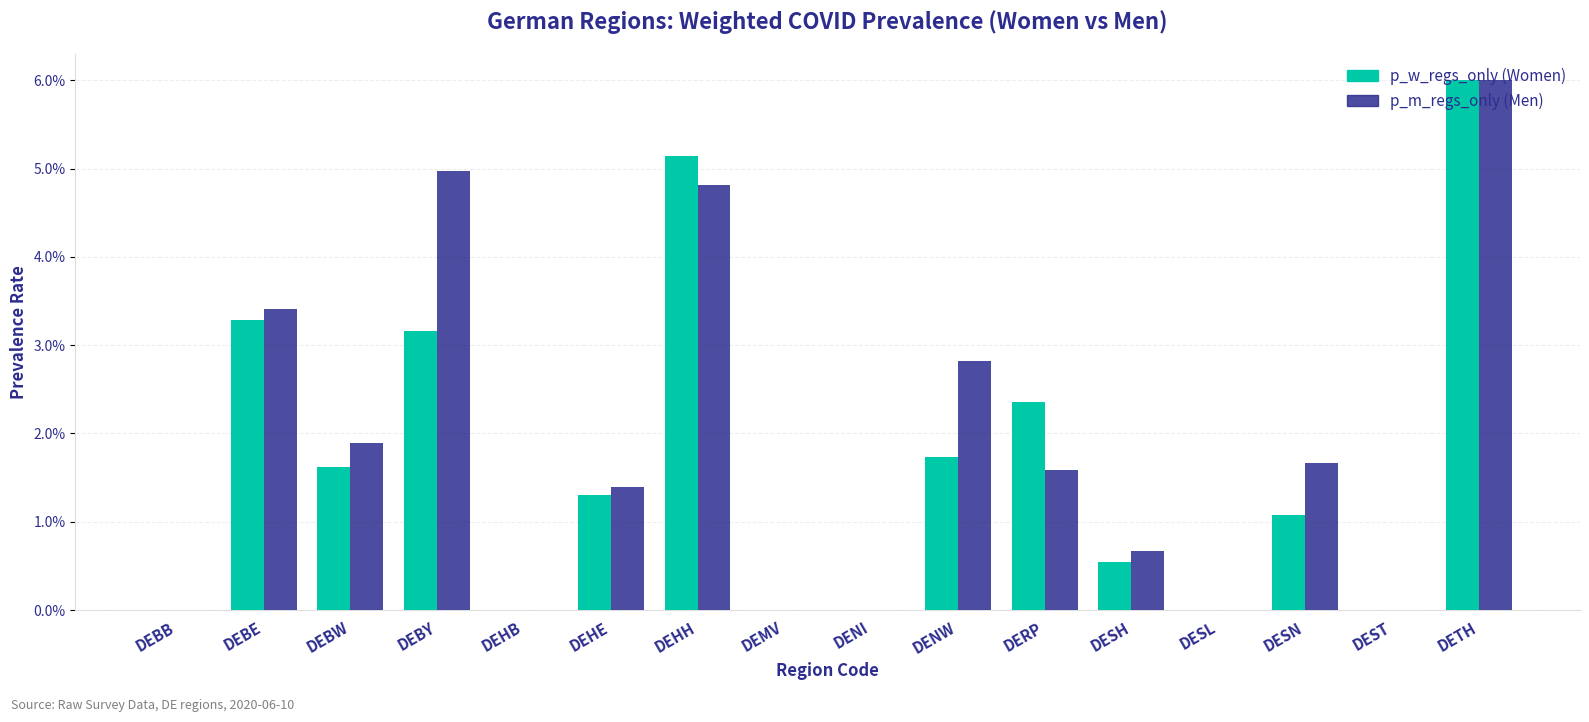

At which category is the sum across all series the highest?

DETH